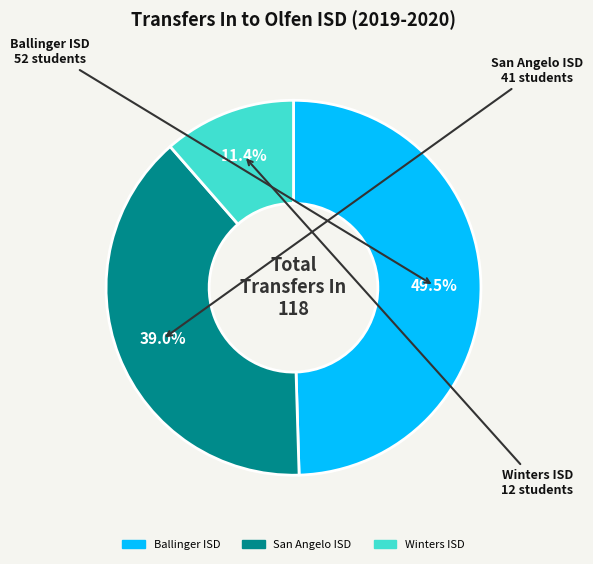

To the nearest percent, what percentage of the pie is San Angelo ISD?

39%